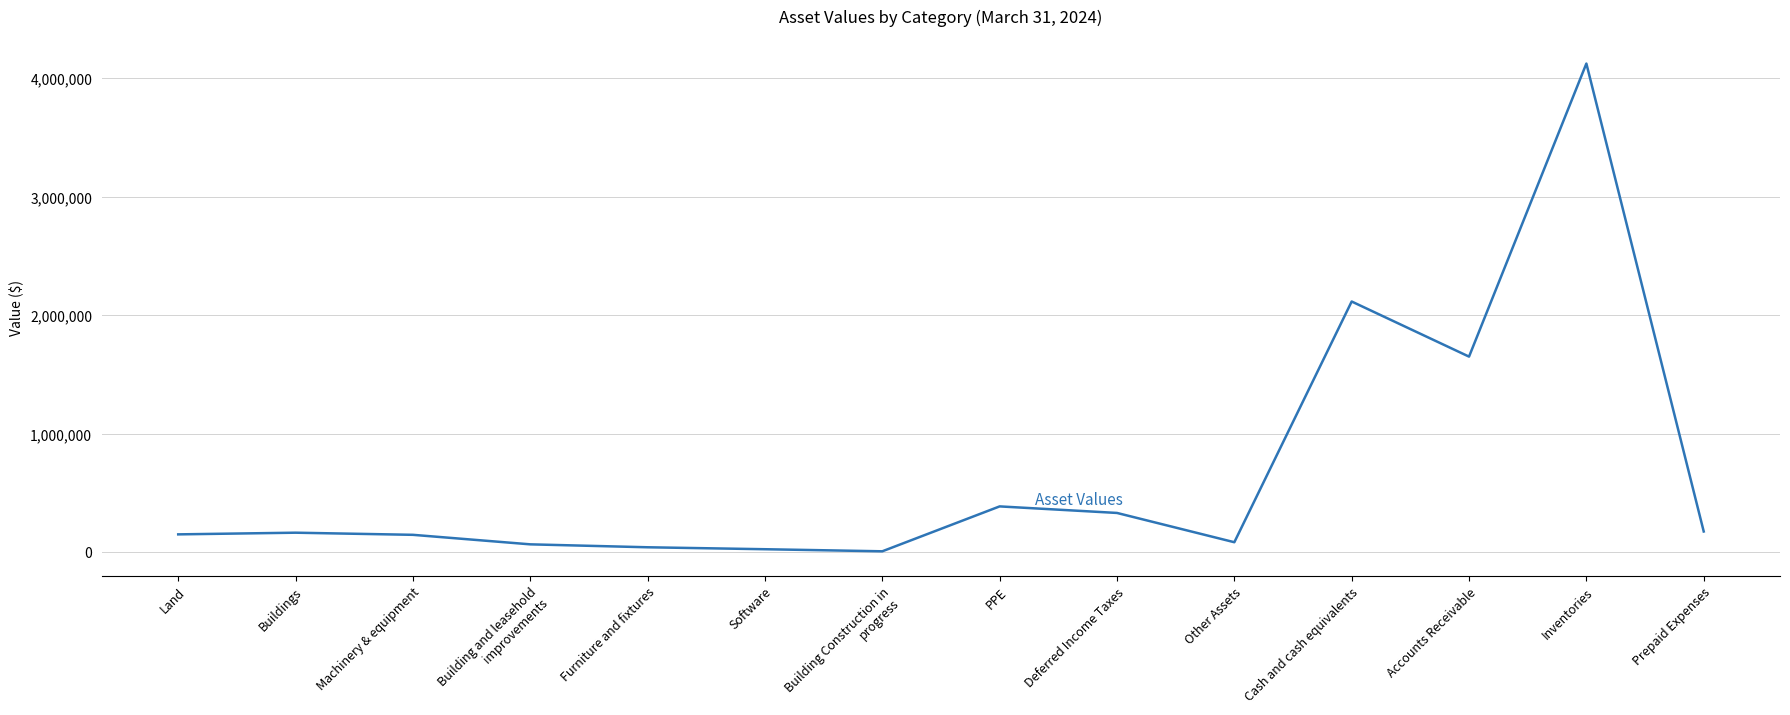

True or false: the data shows 2447522 at Accounts Receivable.

False